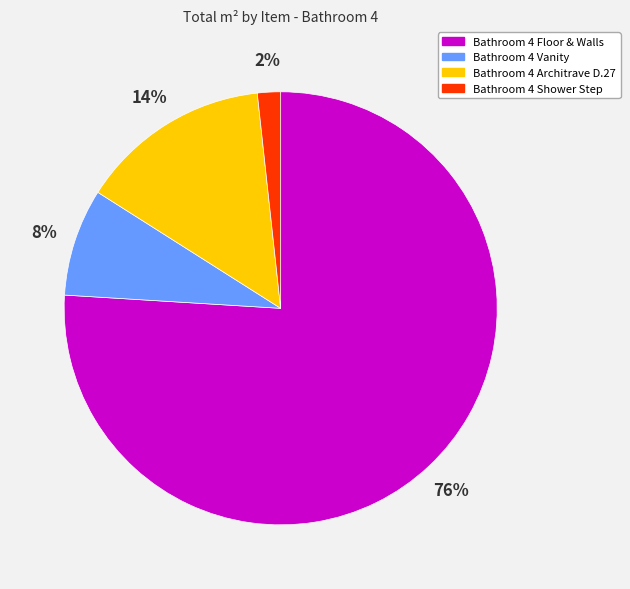

Between Bathroom 4 Architrave D.27 and Bathroom 4 Shower Step, which is larger?

Bathroom 4 Architrave D.27